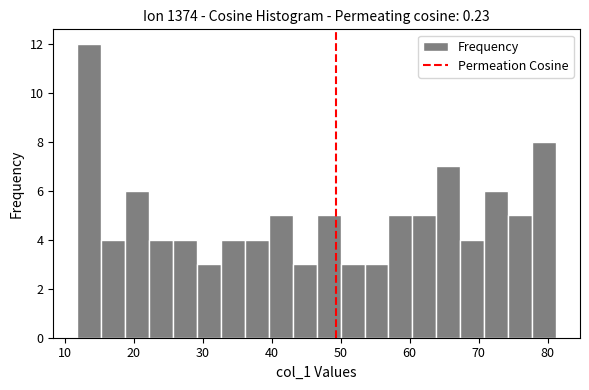

Around what value on the x-axis is the tallest bar? Give the approximate position of its centre, as read against the axis.

14